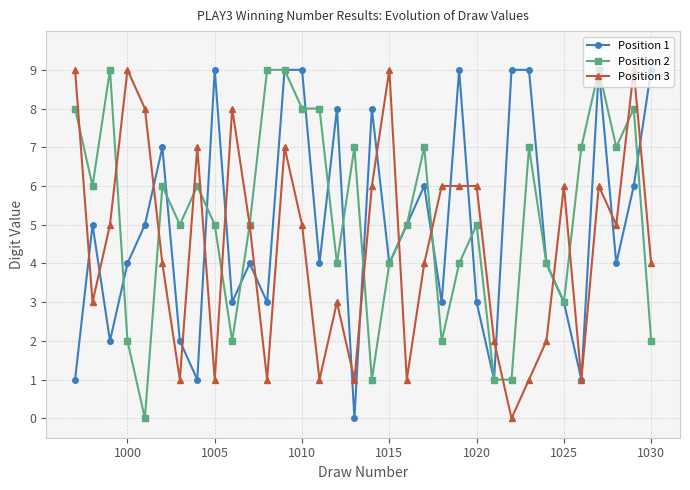

Reading left to right, extract all data points from this chart.

Position 1: 1	5	2	4	5	7	2	1	9	3	4	3	9	9	4	8	0	8	4	5	6	3	9	3	1	9	9	4	3	1	9	4	6	9
Position 2: 8	6	9	2	0	6	5	6	5	2	5	9	9	8	8	4	7	1	4	5	7	2	4	5	1	1	7	4	3	7	9	7	8	2
Position 3: 9	3	5	9	8	4	1	7	1	8	5	1	7	5	1	3	1	6	9	1	4	6	6	6	2	0	1	2	6	1	6	5	9	4